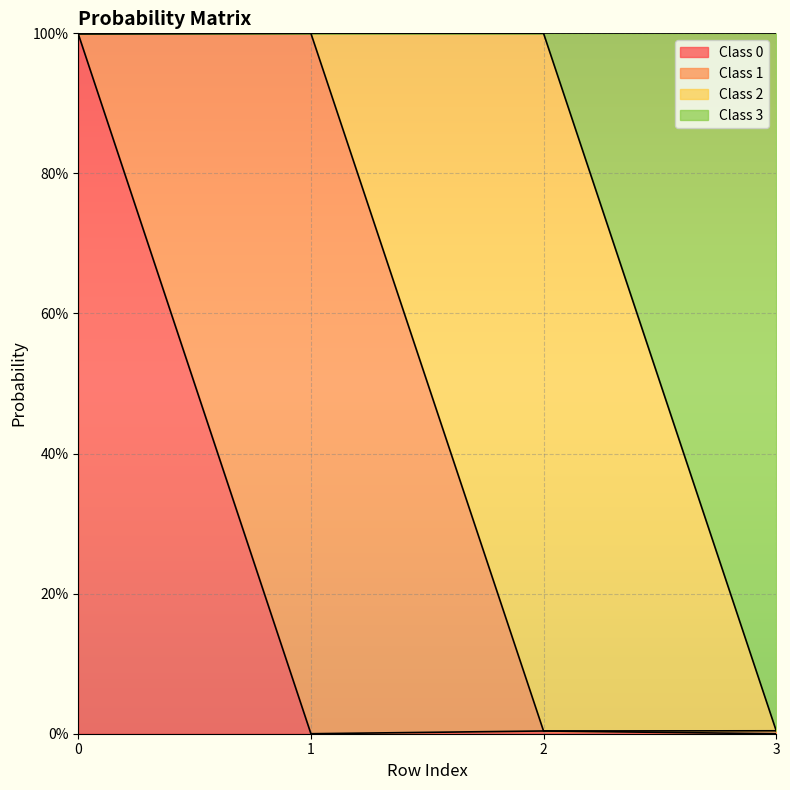

What is the sum of all 3 values?

3.0